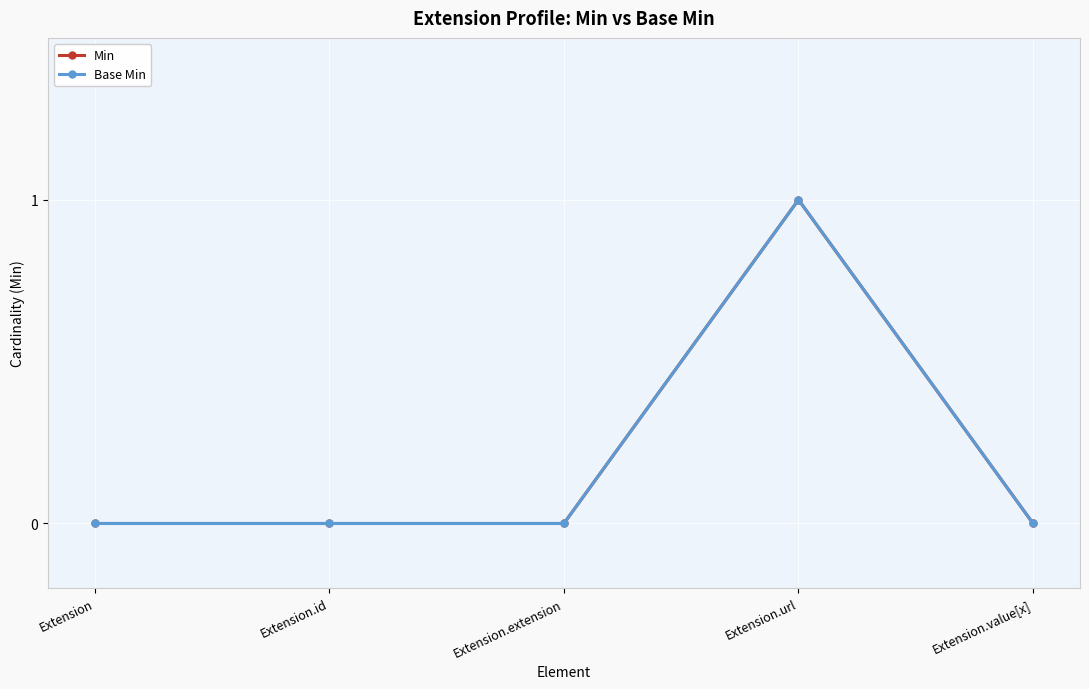

Reading right to left, list all the values displayed in this chart.

Min: 0	1	0	0	0
Base Min: 0	1	0	0	0